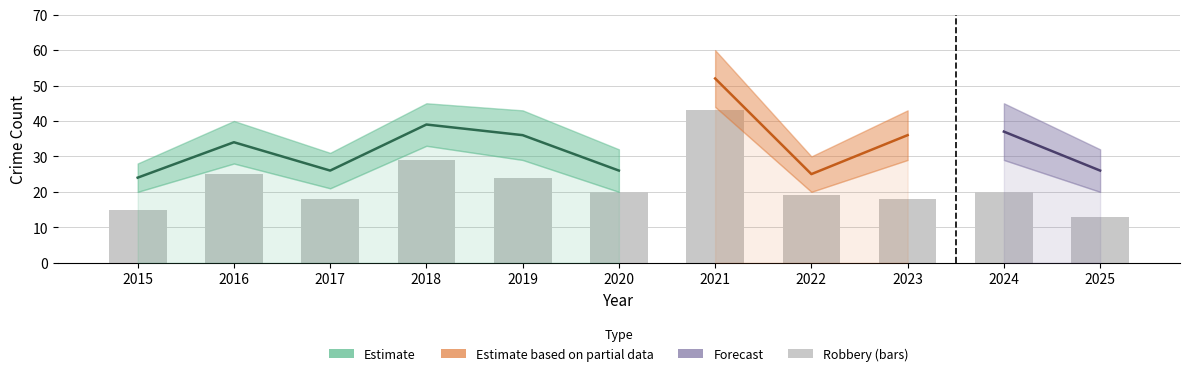

What is the average value?

22